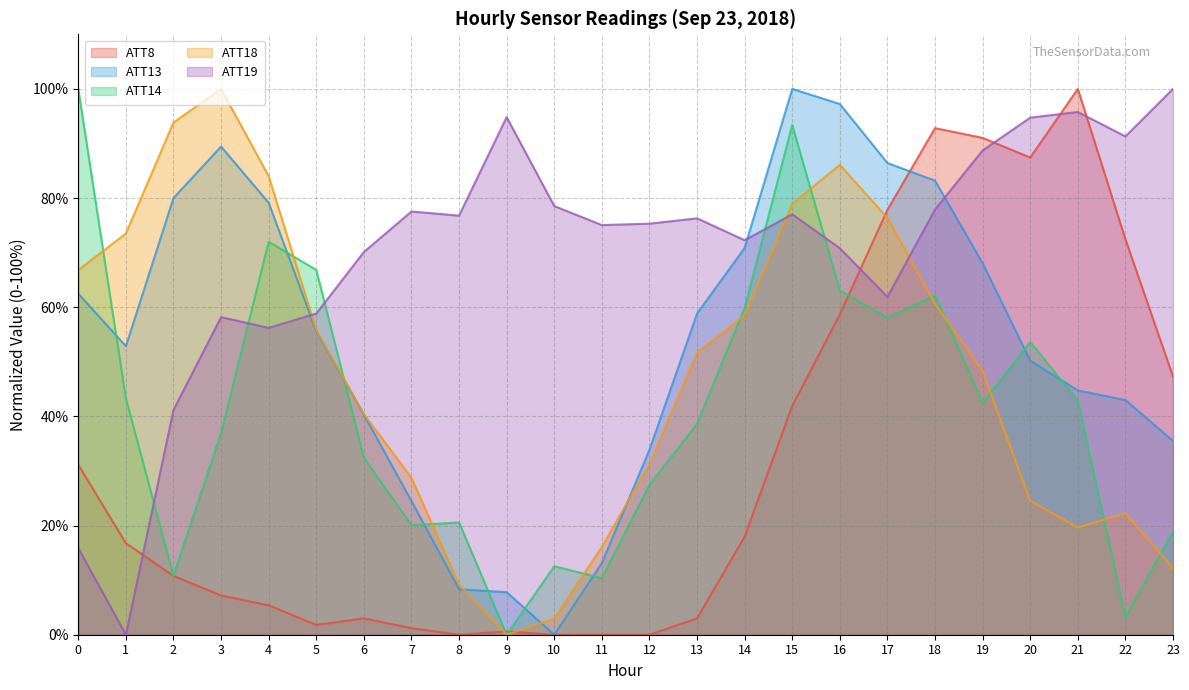

Which series has the largest total across all categories?

ATT19